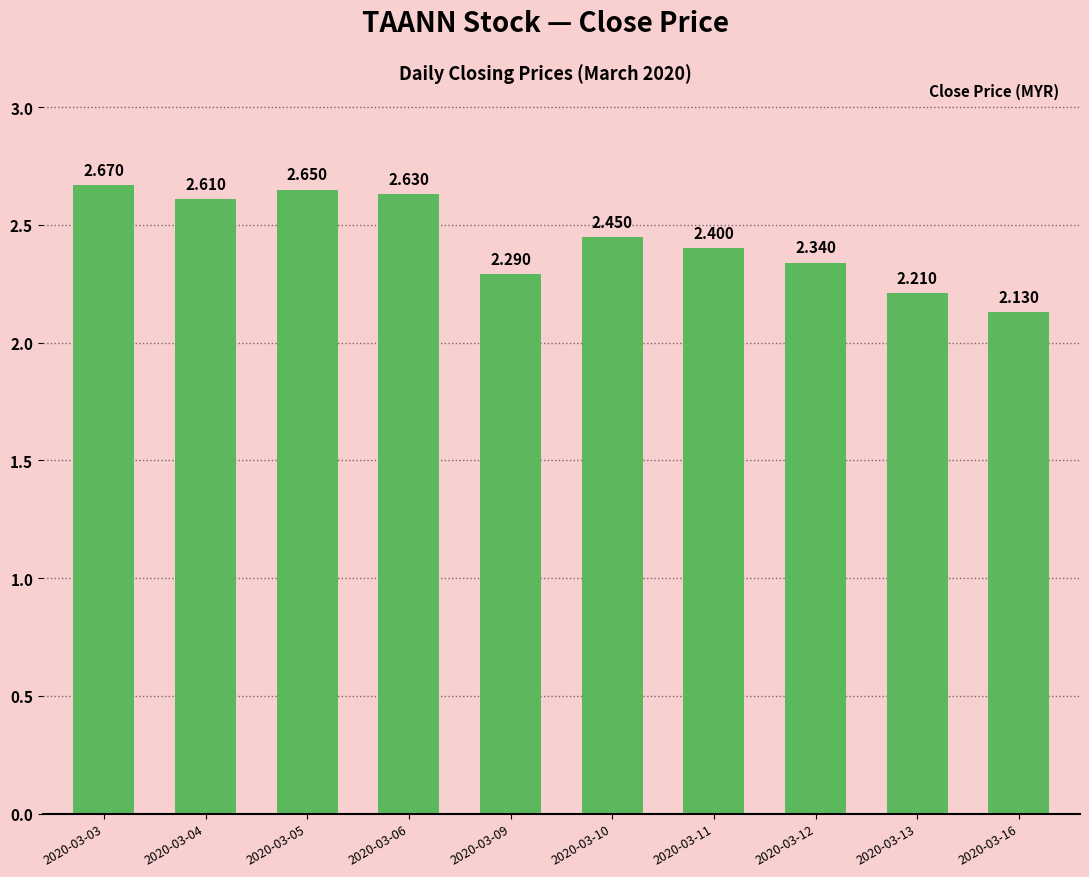

What is the average value?

2.4